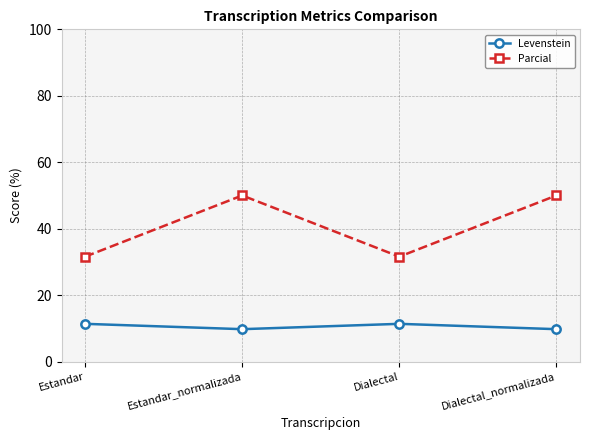

Which series has the largest total across all categories?

Parcial